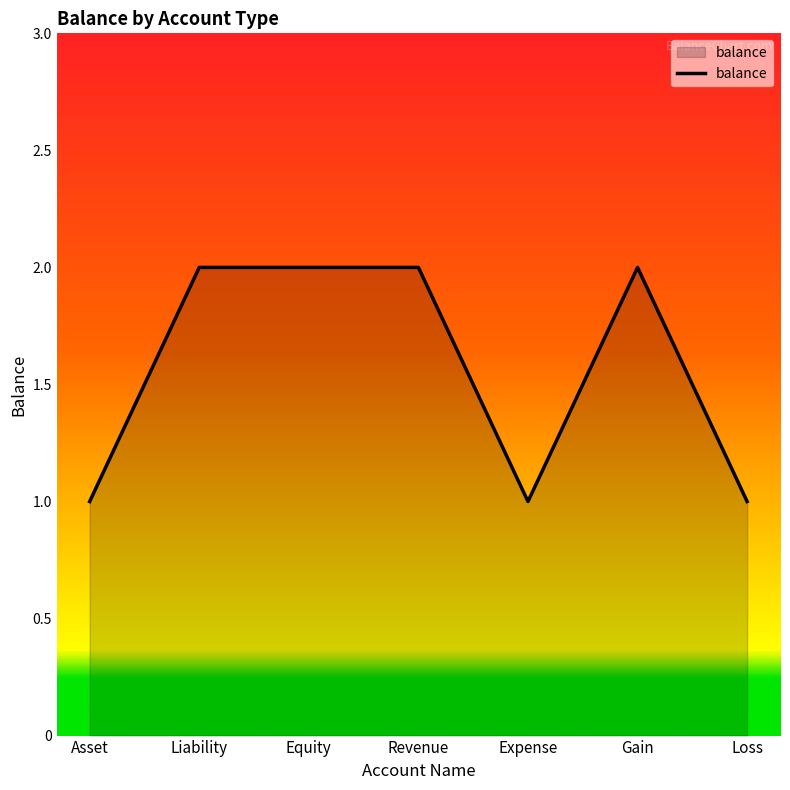

What is the maximum value shown in the chart?

2